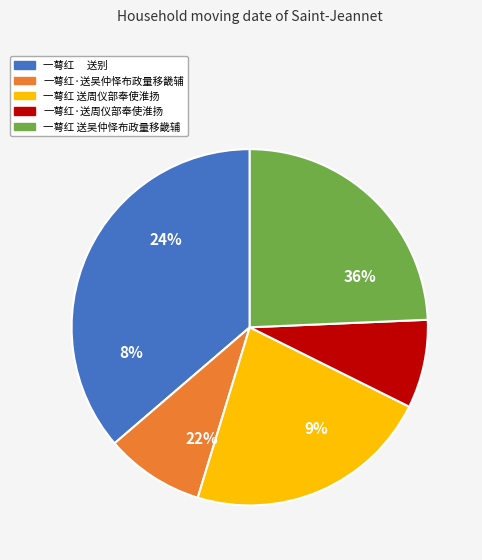

How many segments does this pie chart have?

5